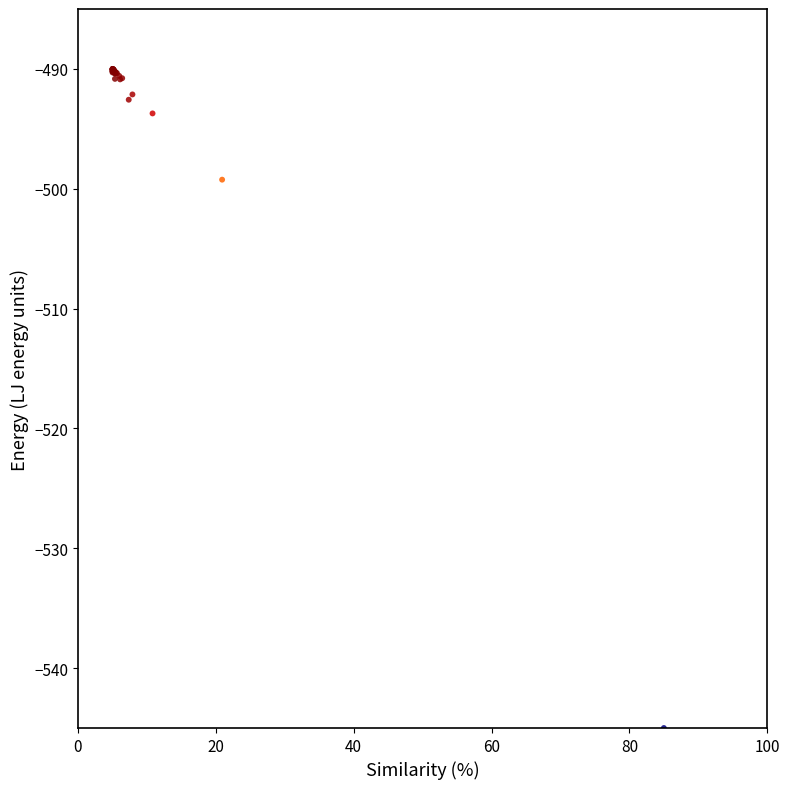

What Y value in the scatter plot is closest to -517?

-499.2